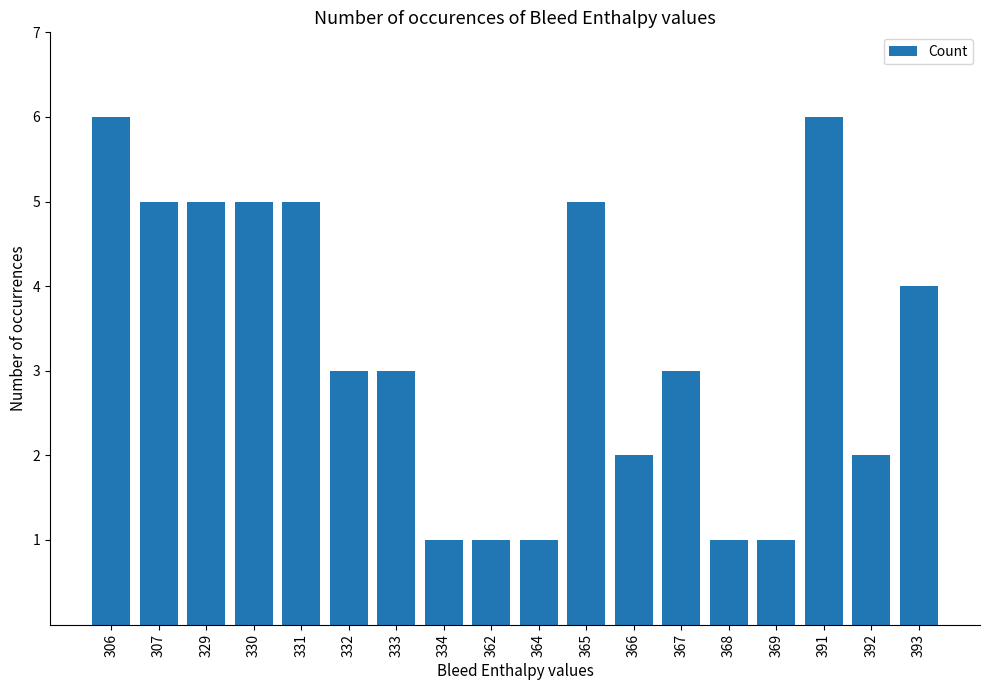

What is the change in value from 331 to 367?

-2